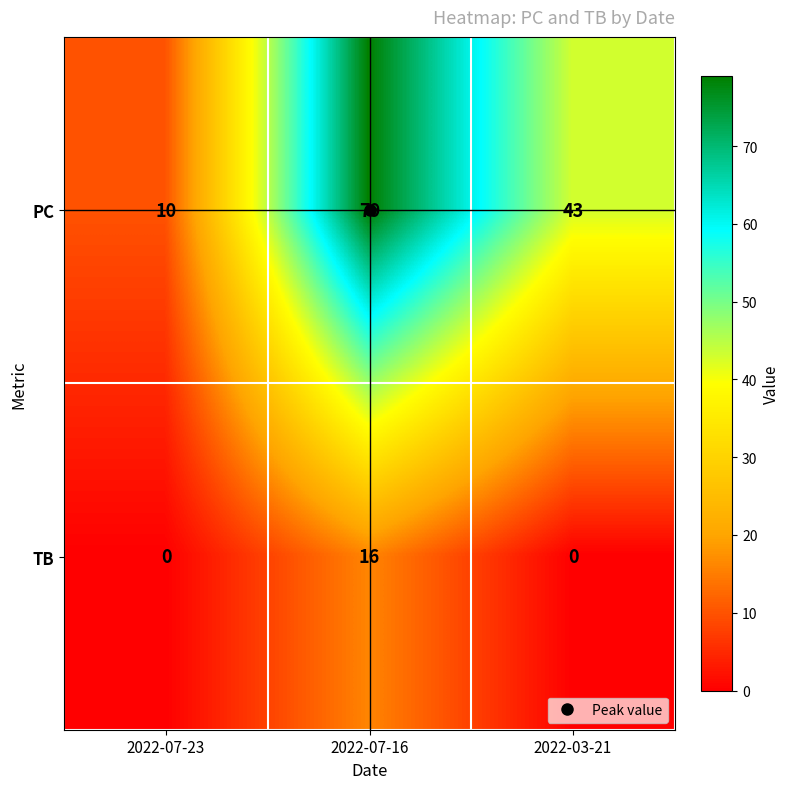

Which category has the highest value across all series?

2022-07-16